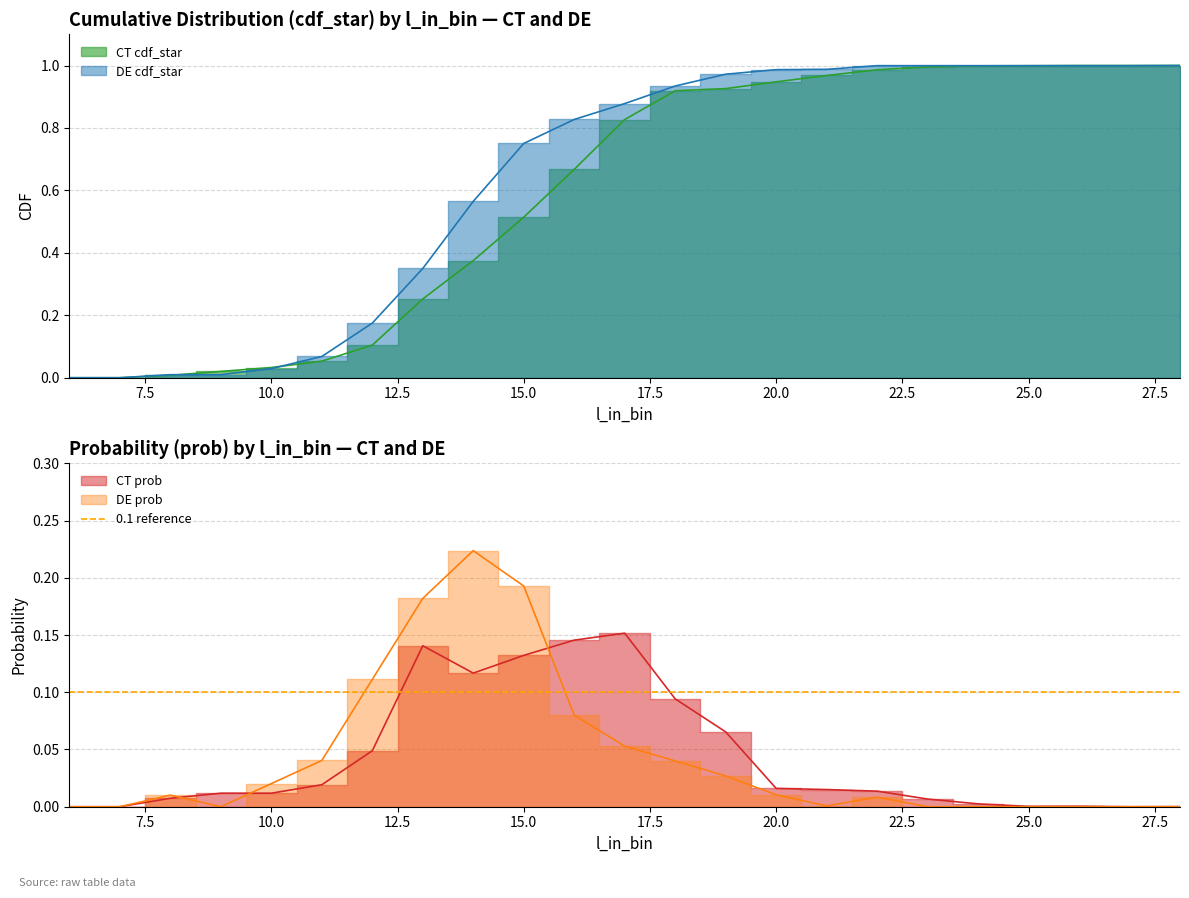

Where is the first local maximum for DE_prob?

8